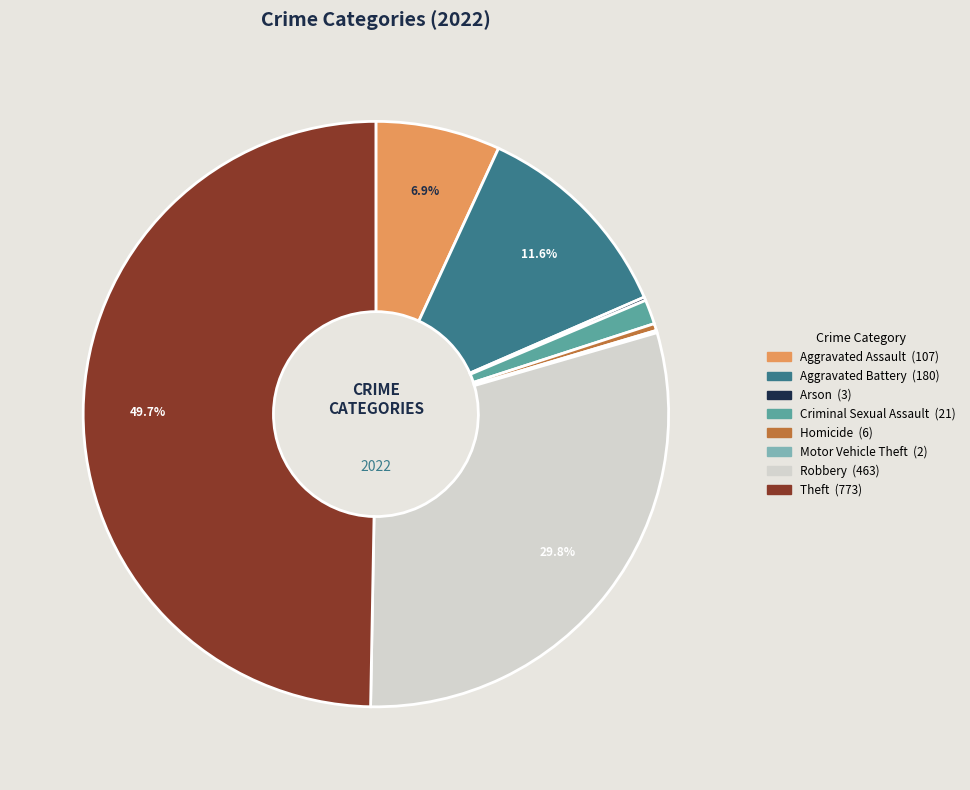

What is the largest slice in the pie chart?

Theft